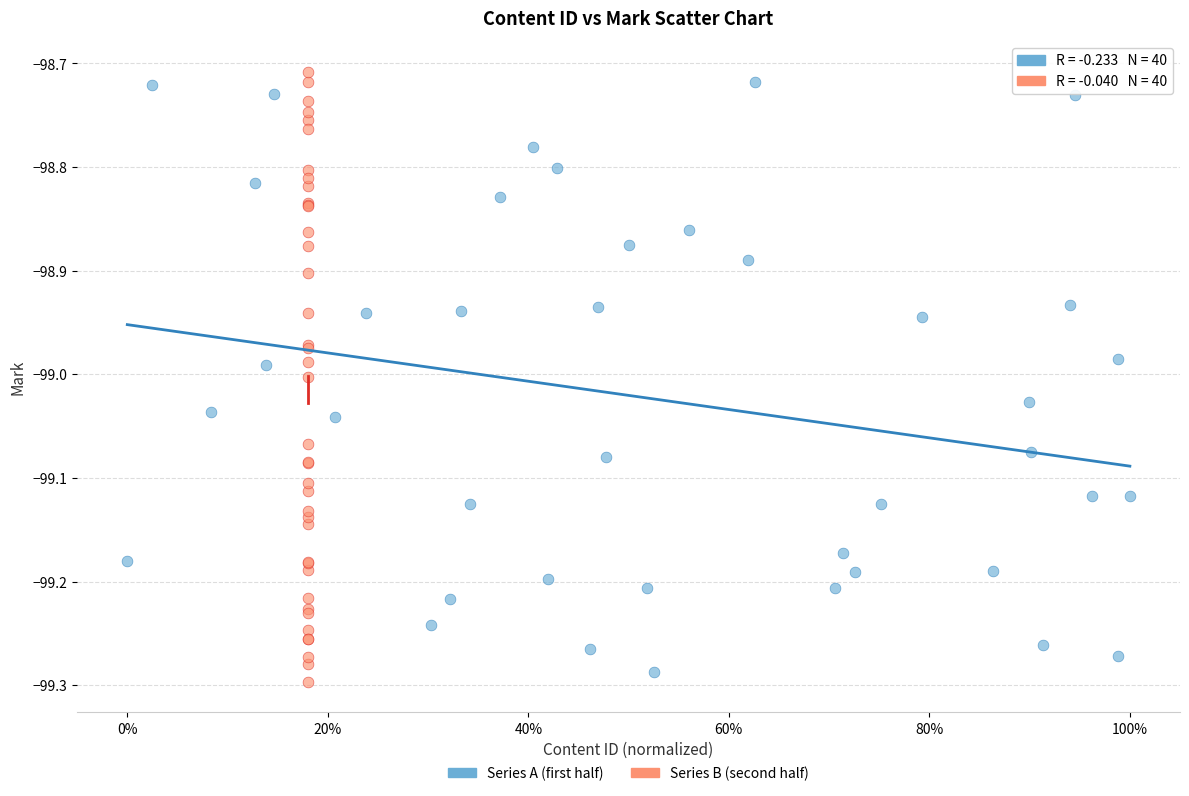

Which series contains the highest Y value?

Series B (second half)